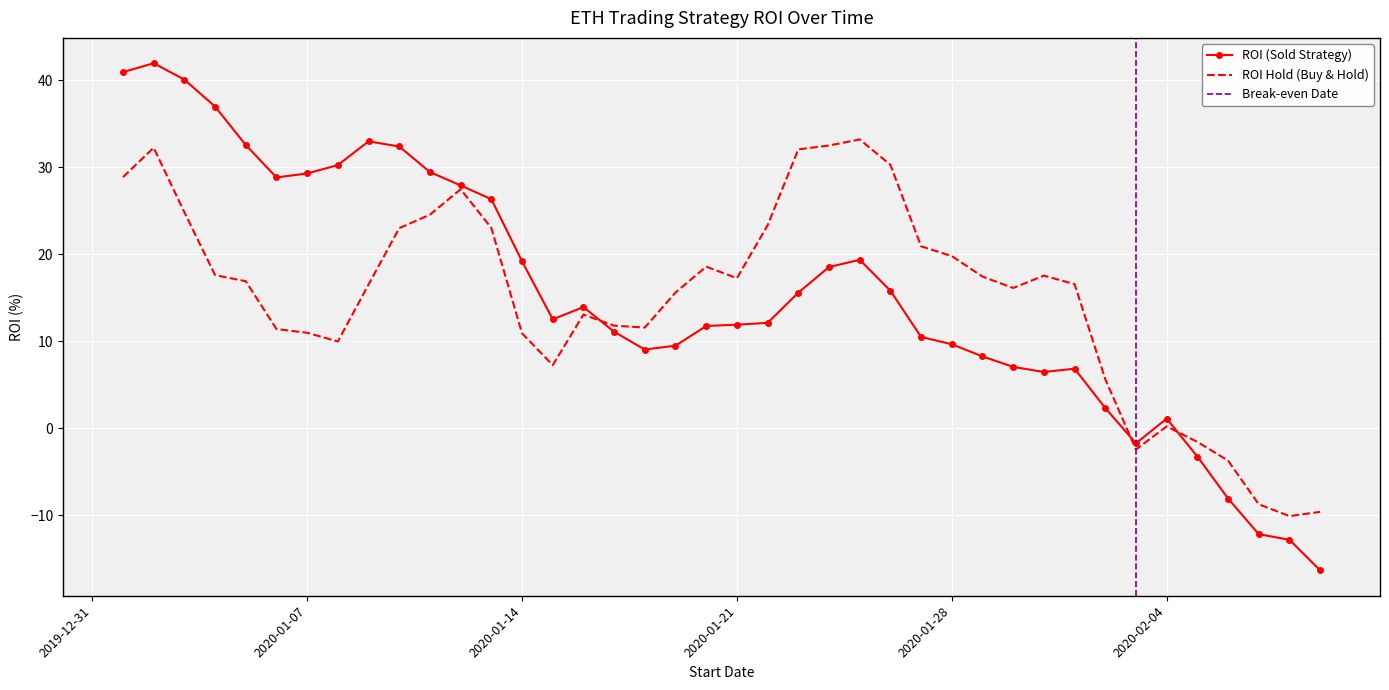

List the labels in order of ROI Hold value, largest first.

2020-01-25, 2020-01-24, 2020-01-02, 2020-01-23, 2020-01-26, 2020-01-01, 2020-01-12, 2020-01-03, 2020-01-11, 2020-01-22, 2020-01-13, 2020-01-10, 2020-01-27, 2020-01-28, 2020-01-20, 2020-01-04, 2020-01-31, 2020-01-29, 2020-01-21, 2020-01-05, 2020-02-01, 2020-01-09, 2020-01-30, 2020-01-19, 2020-01-16, 2020-01-17, 2020-01-18, 2020-01-06, 2020-01-07, 2020-01-14, 2020-01-08, 2020-01-15, 2020-02-02, 2020-02-04, 2020-02-05, 2020-02-03, 2020-02-06, 2020-02-07, 2020-02-09, 2020-02-08